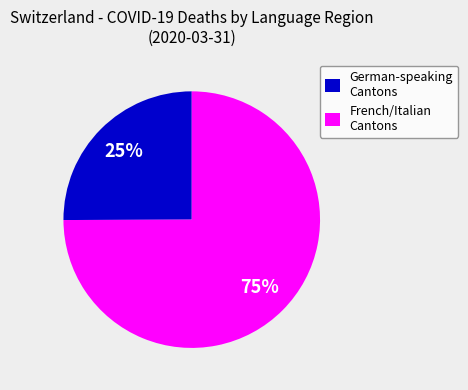

Which has a higher value, German-speaking Cantons or French/Italian Cantons?

French/Italian Cantons